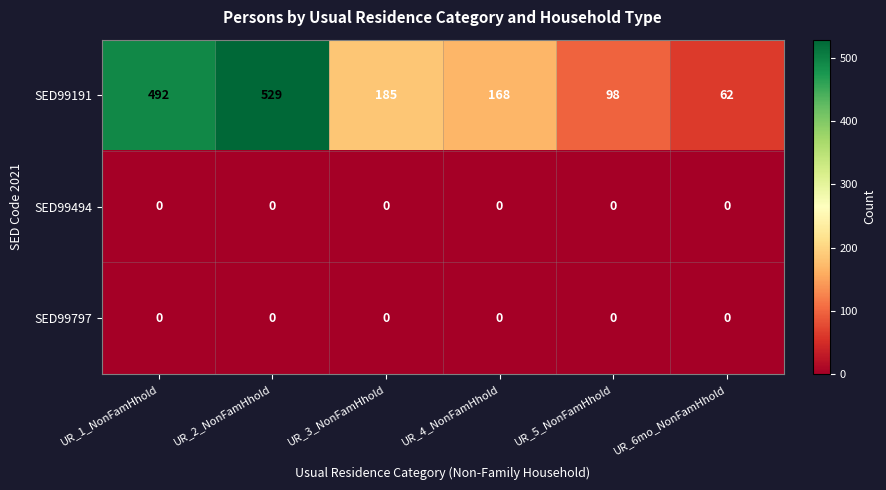

Reading left to right, list all the values displayed in this chart.

SED99191: UR_1_NonFamHhold=492	UR_2_NonFamHhold=529	UR_3_NonFamHhold=185	UR_4_NonFamHhold=168	UR_5_NonFamHhold=98	UR_6mo_NonFamHhold=62
SED99494: UR_1_NonFamHhold=0	UR_2_NonFamHhold=0	UR_3_NonFamHhold=0	UR_4_NonFamHhold=0	UR_5_NonFamHhold=0	UR_6mo_NonFamHhold=0
SED99797: UR_1_NonFamHhold=0	UR_2_NonFamHhold=0	UR_3_NonFamHhold=0	UR_4_NonFamHhold=0	UR_5_NonFamHhold=0	UR_6mo_NonFamHhold=0